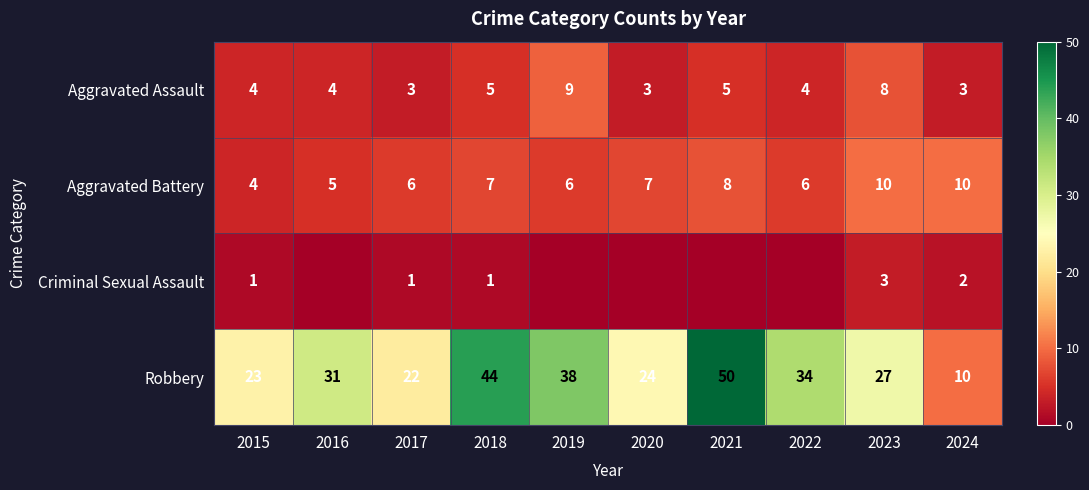

The Robbery series shows 14 at 2021. True or false?

False